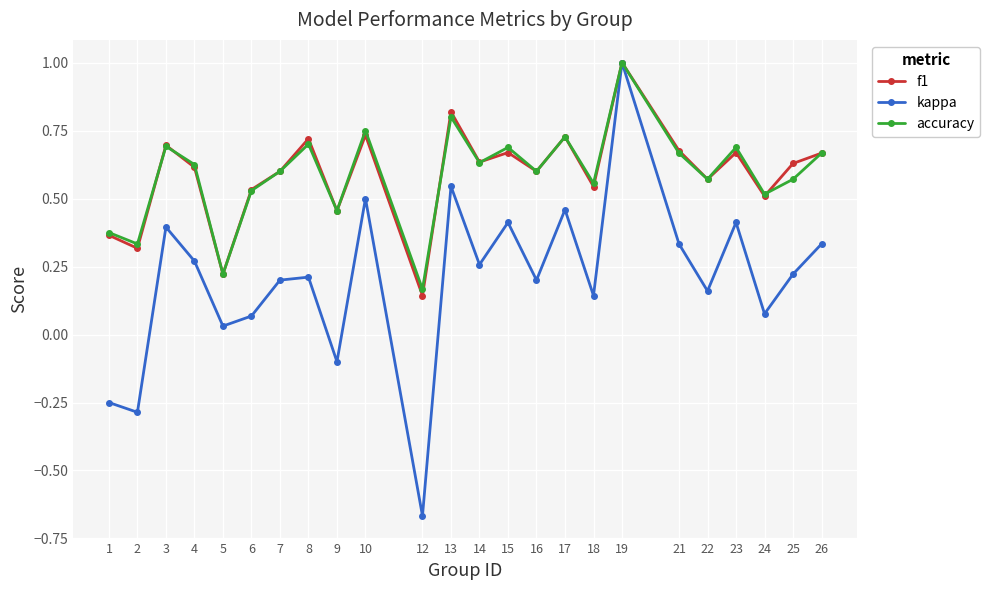

How many values in the kappa series exceed 0?

20